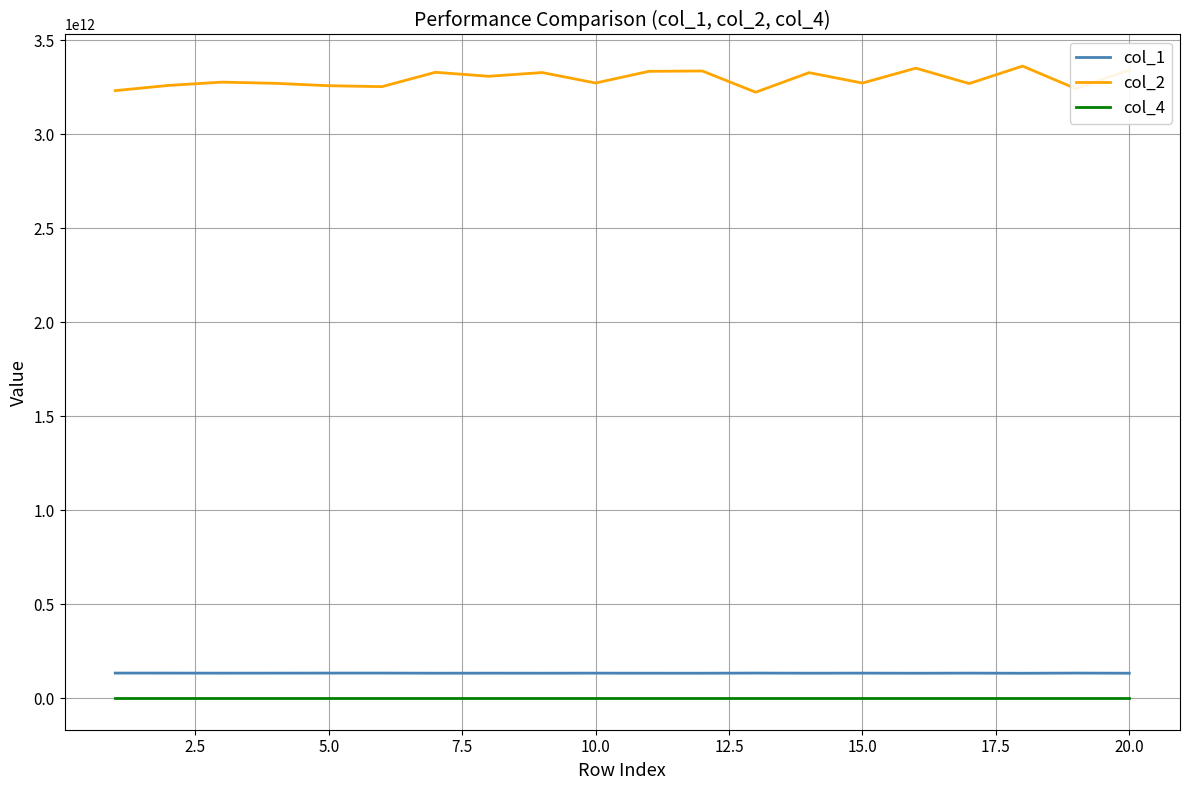

True or false: col_2 and col_1 intersect in this chart.

False